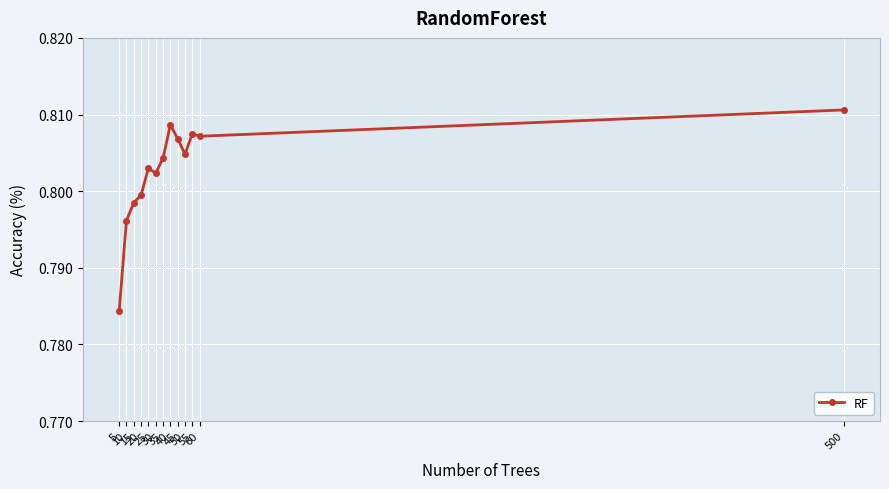

Count the values in the range 0 to 1.

13